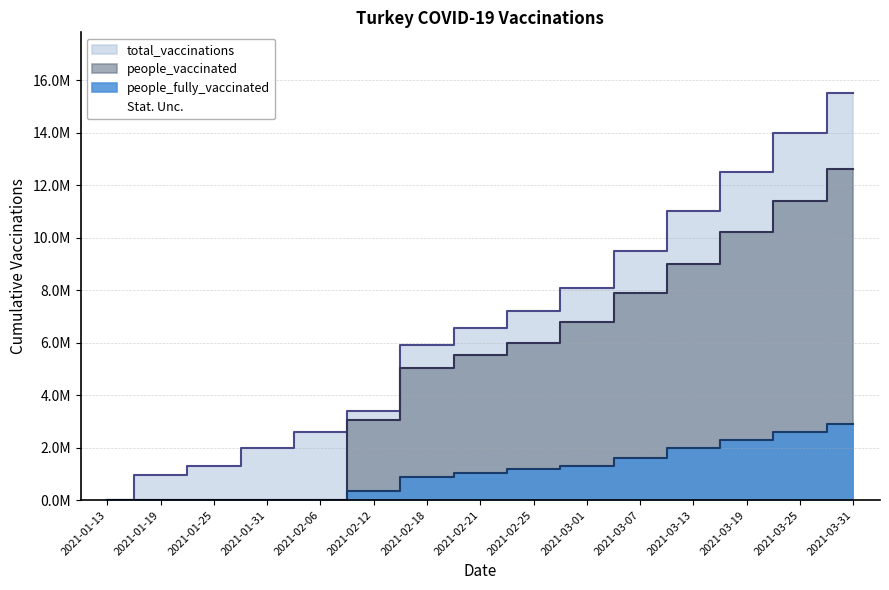

What is the total value across all series at 2021-02-21?

13143660